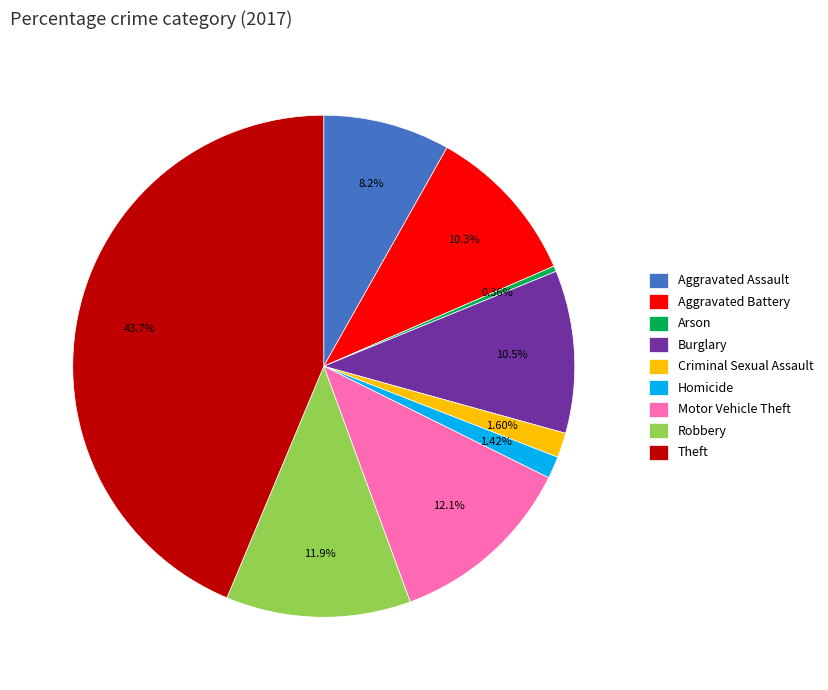

Does Motor Vehicle Theft account for over 50% of the chart?

No